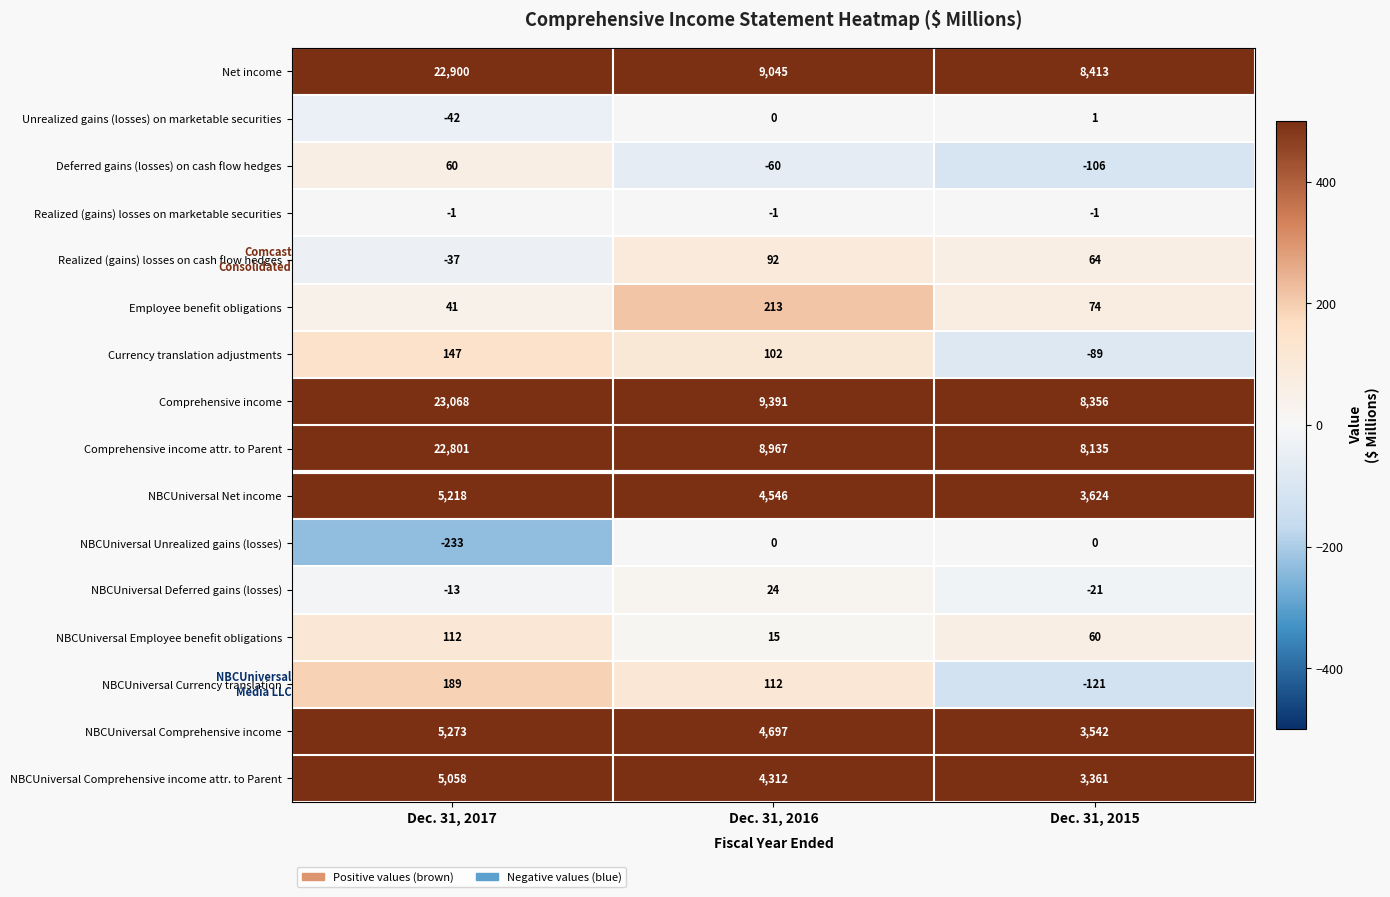

True or false: NBCUniversal Employee benefit obligations has a value of 112 at Dec. 31, 2017.

True